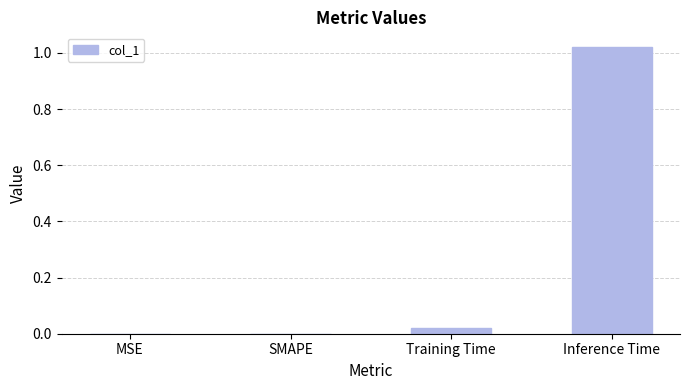

How many data points does each series have?

4